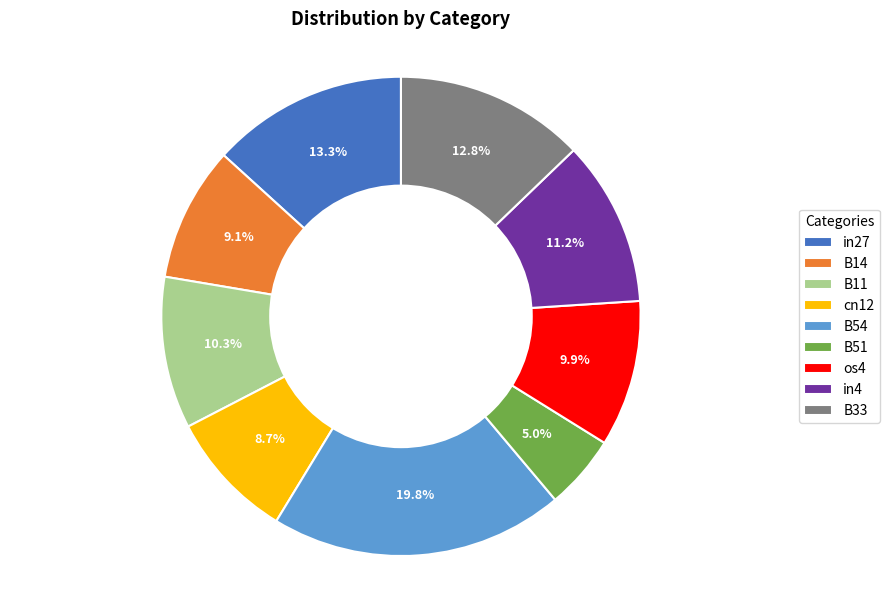

How many segments does this pie chart have?

9